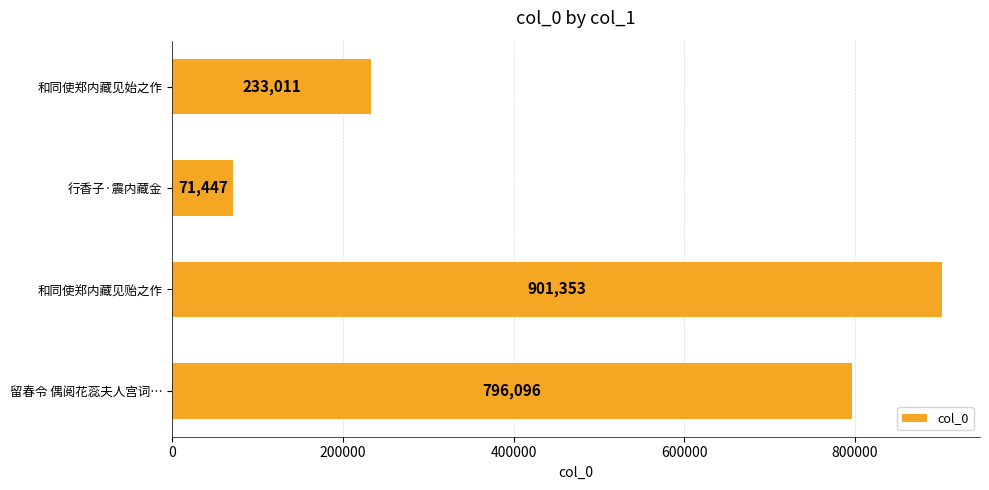

At which category does the chart reach its minimum across all series?

行香子·震内藏金